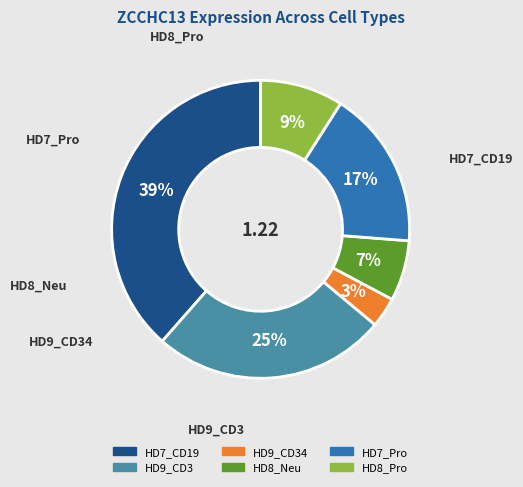

Is there a majority slice in this chart?

No